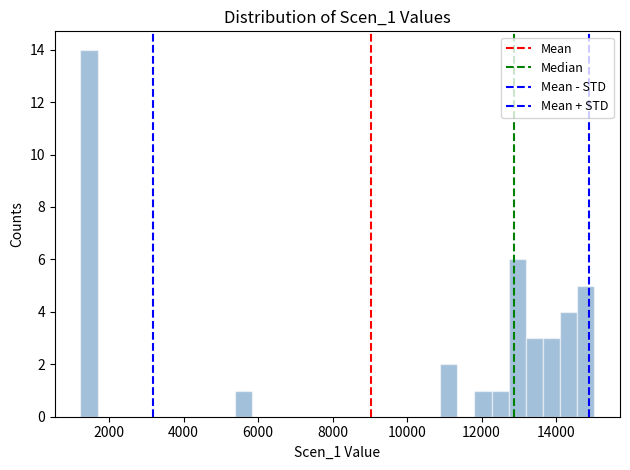

Around what value on the x-axis is the tallest bar? Give the approximate position of its centre, as read against the axis.

1400